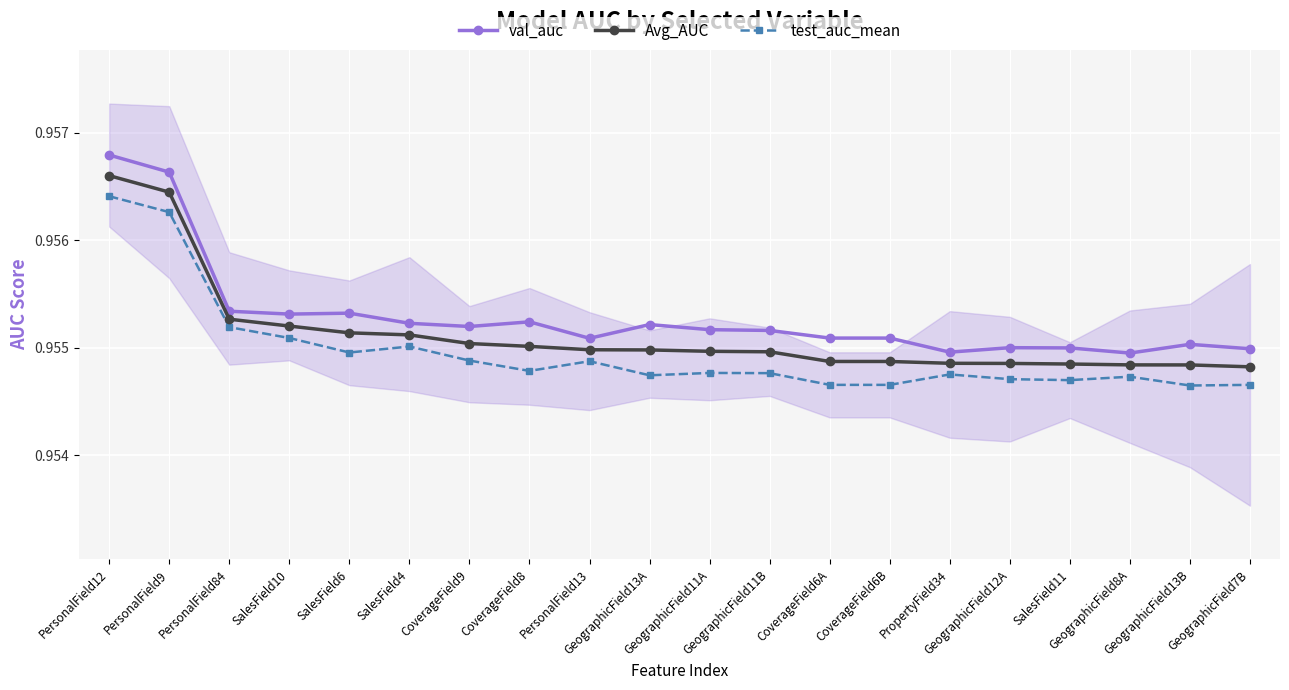

How many val_auc values are between 0 and 1?

20